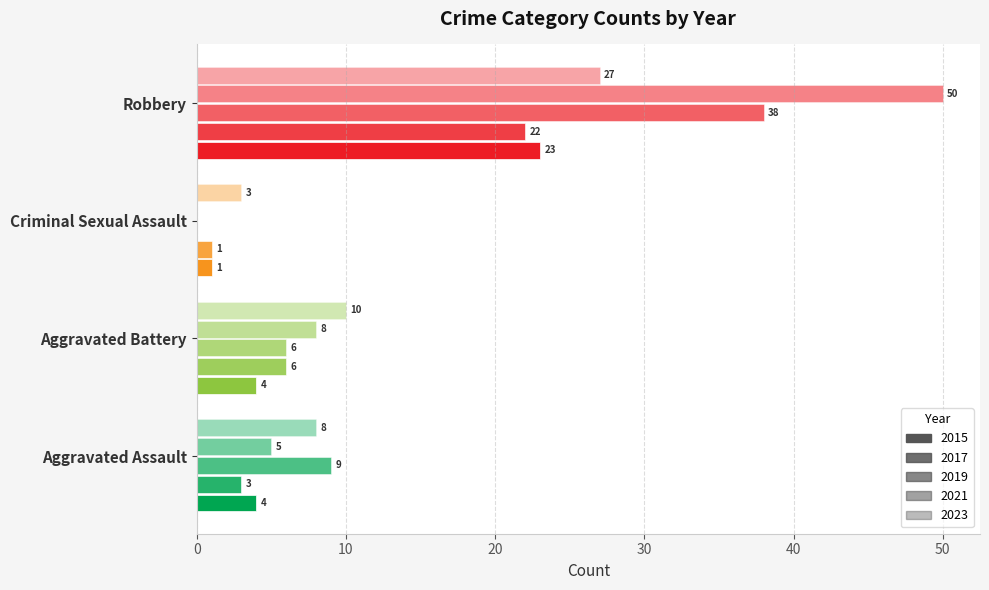

Reading right to left, extract all data points from this chart.

2015: Robbery=23	Criminal Sexual Assault=1	Aggravated Battery=4	Aggravated Assault=4
2016: Robbery=50	Criminal Sexual Assault=0	Aggravated Battery=8	Aggravated Assault=5
2017: Robbery=22	Criminal Sexual Assault=1	Aggravated Battery=6	Aggravated Assault=3
2018: Robbery=38	Criminal Sexual Assault=0	Aggravated Battery=6	Aggravated Assault=9
2019: Robbery=27	Criminal Sexual Assault=3	Aggravated Battery=10	Aggravated Assault=8